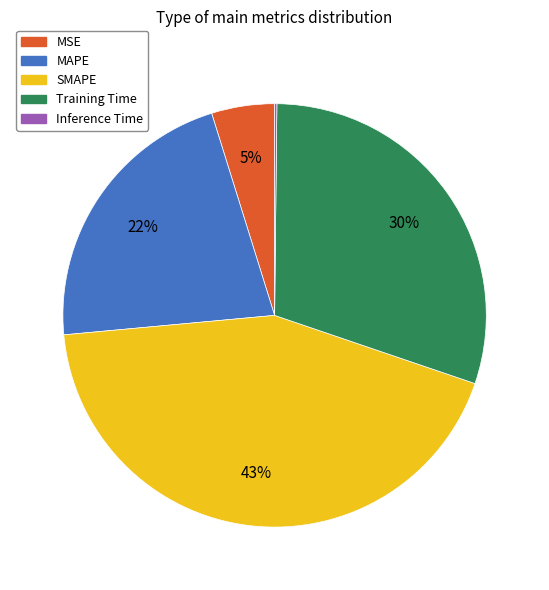

Is it true that MSE is 5% of the pie?

True